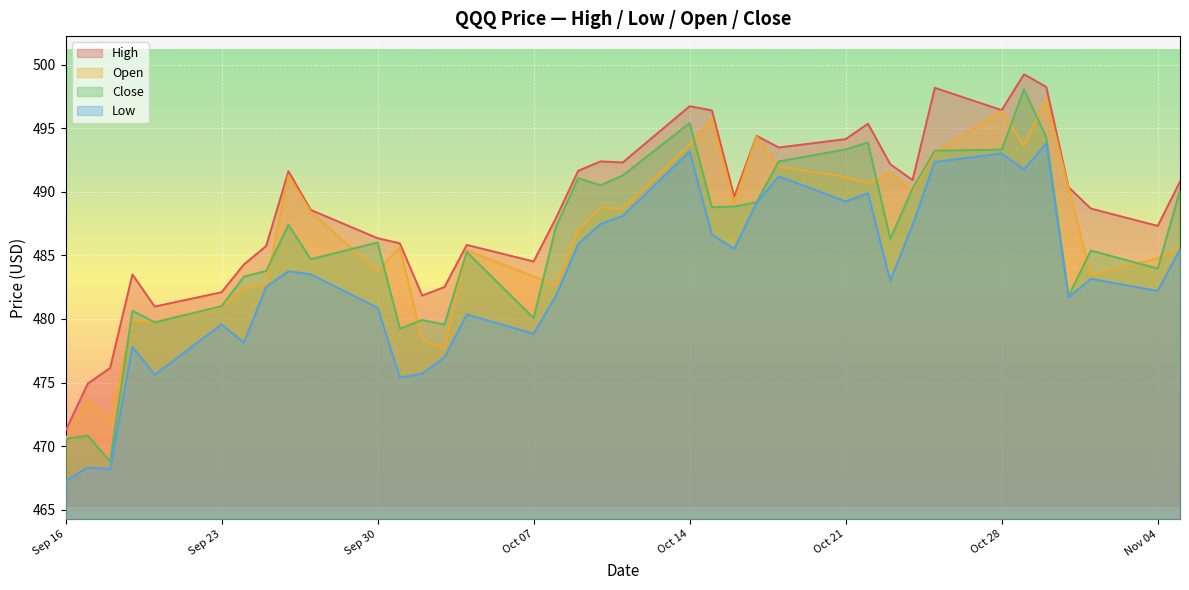

What is the difference between the second highest and minimum values in the High series?

27.0